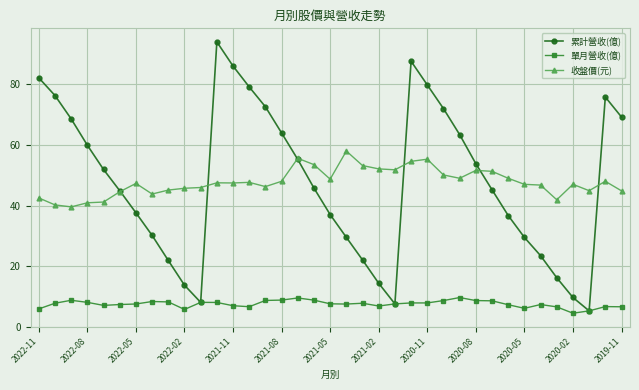

True or false: 收盤價(元) and 單月營收(億) intersect in this chart.

False